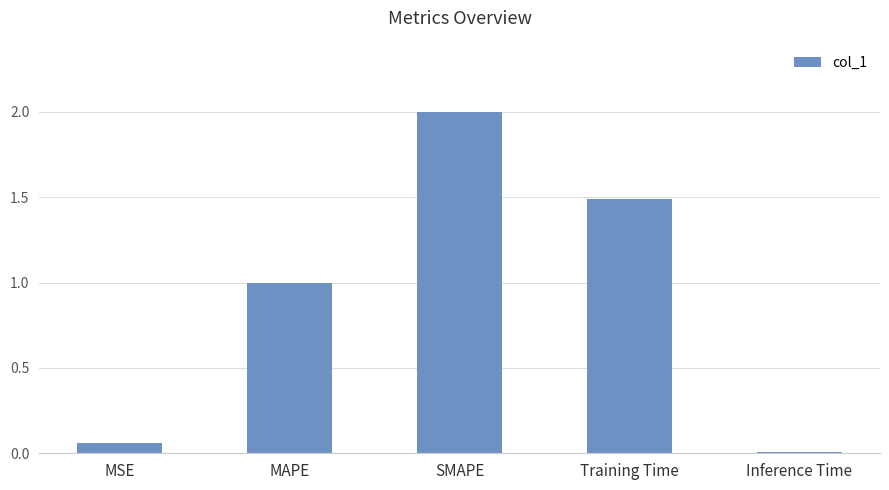

Which has a higher value, SMAPE or MSE?

SMAPE